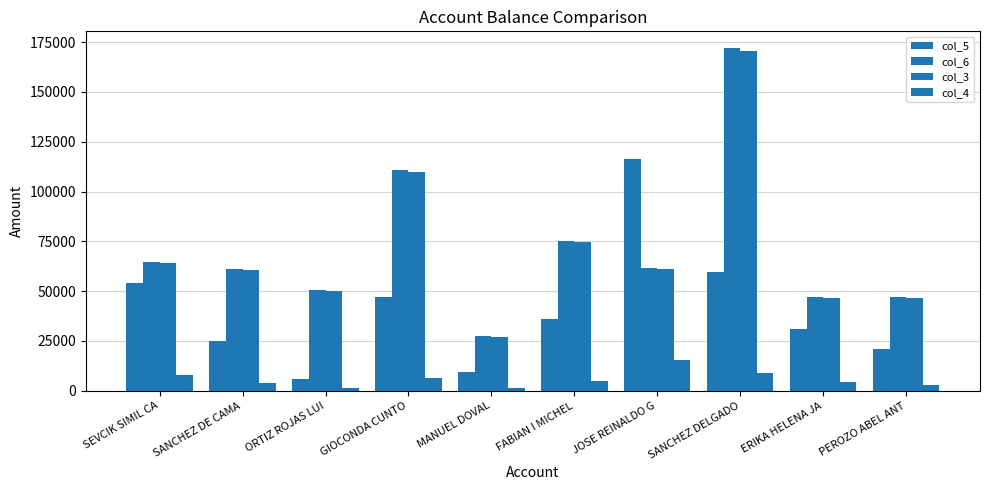

What is the difference between the highest and lowest values at SANCHEZ DELGADO?

163073.4